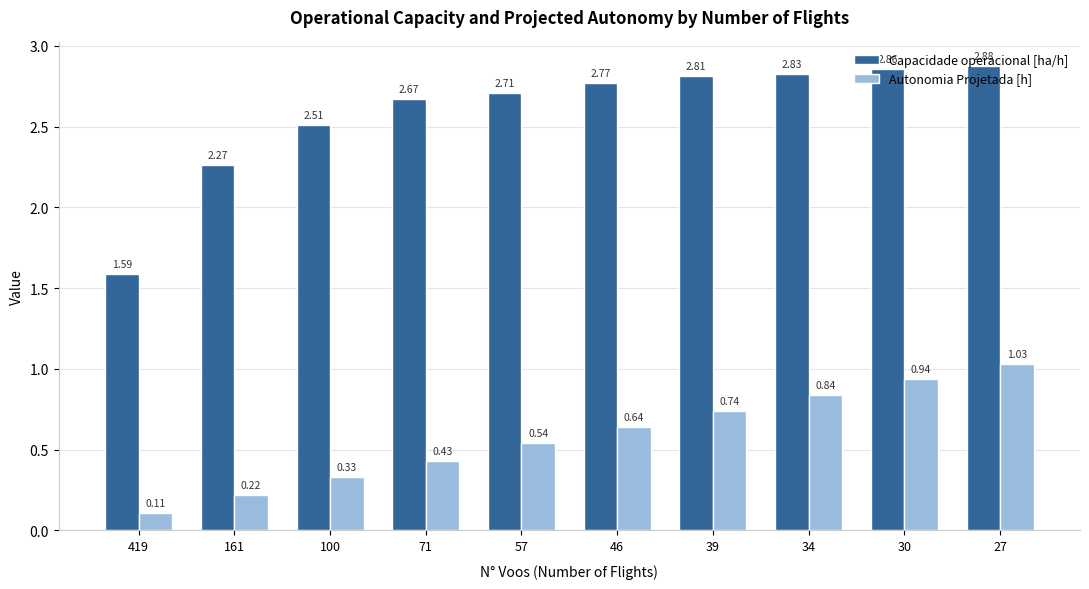

Does the chart contain any negative values?

No